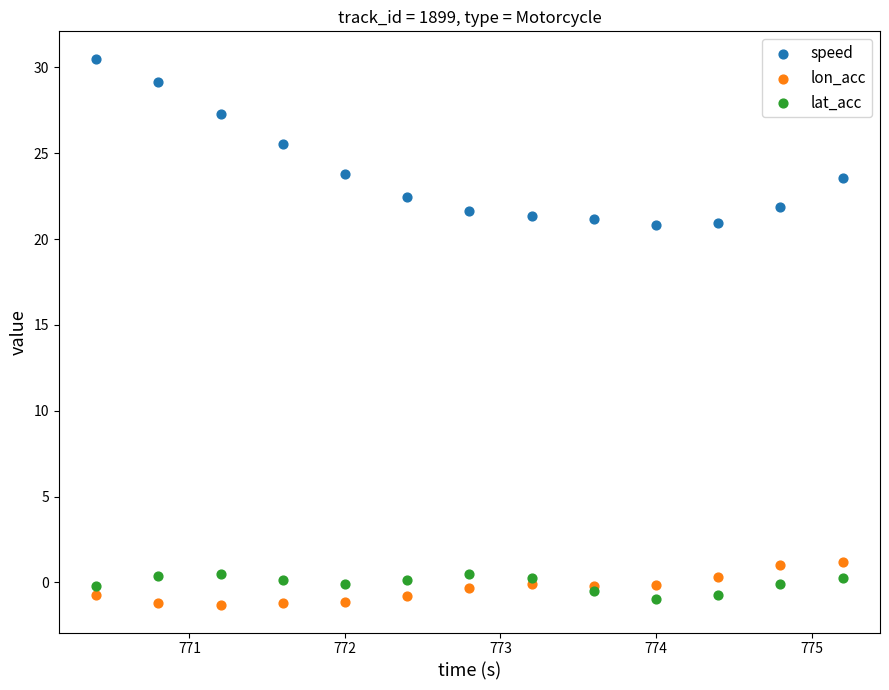

Which series has the widest spread of Y values?

speed